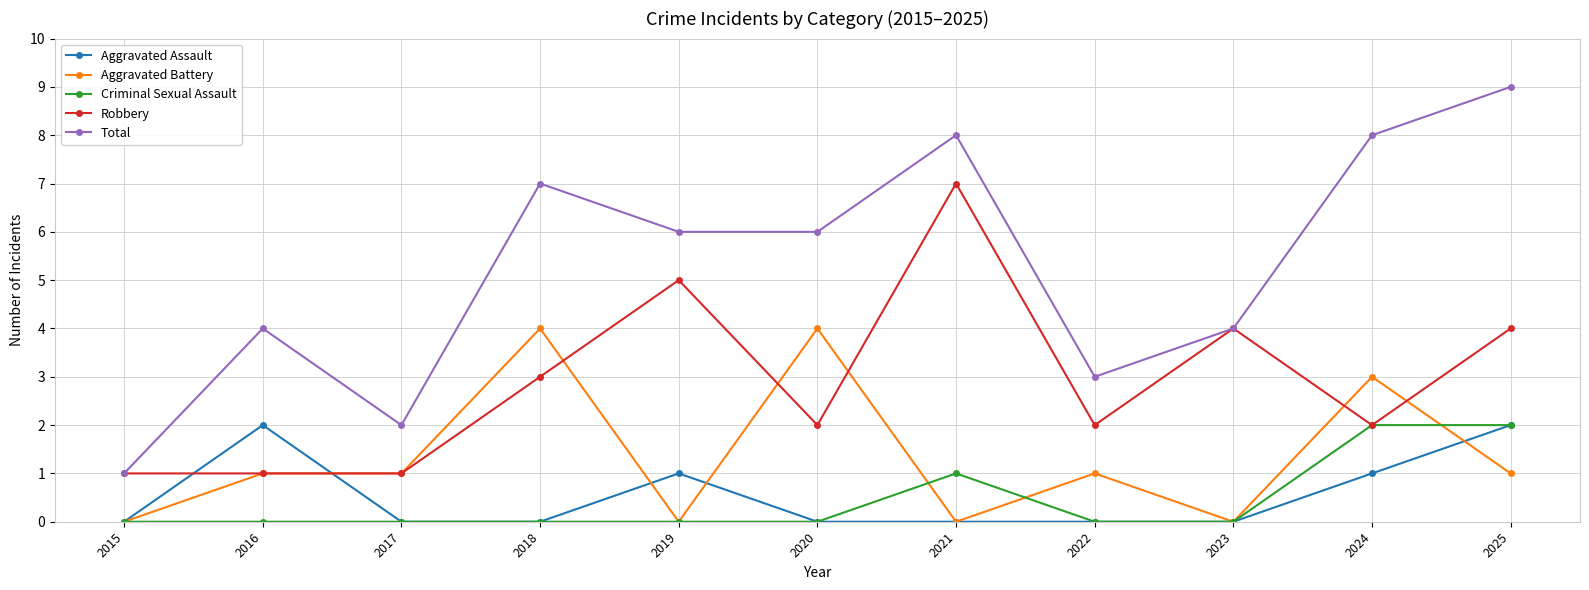

Read the Robbery value at 2015.

1